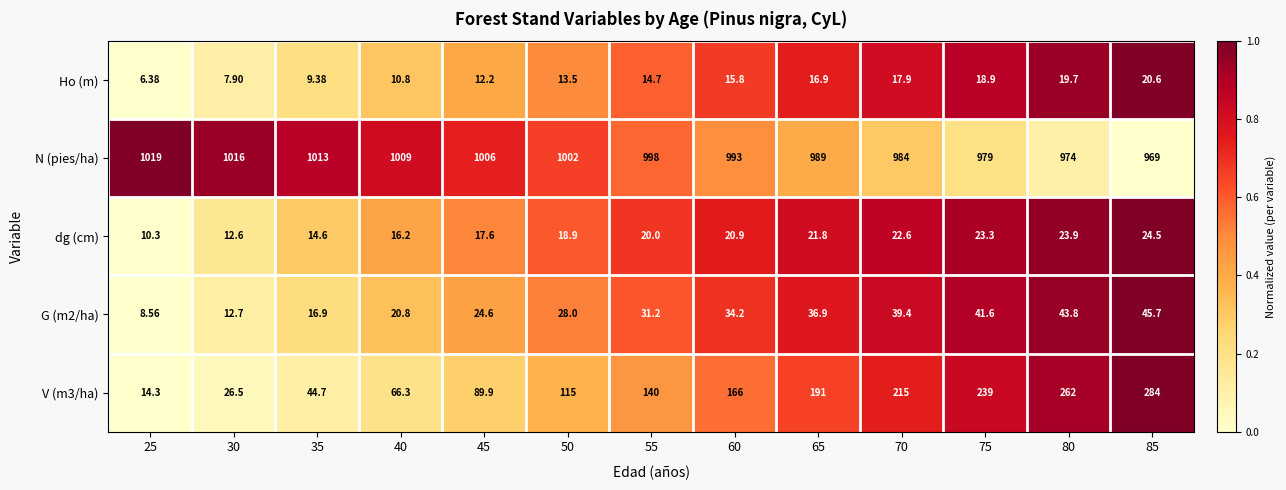

Is the value of dg (cm) at 85 greater than the value of Ho (m) at 70?

Yes